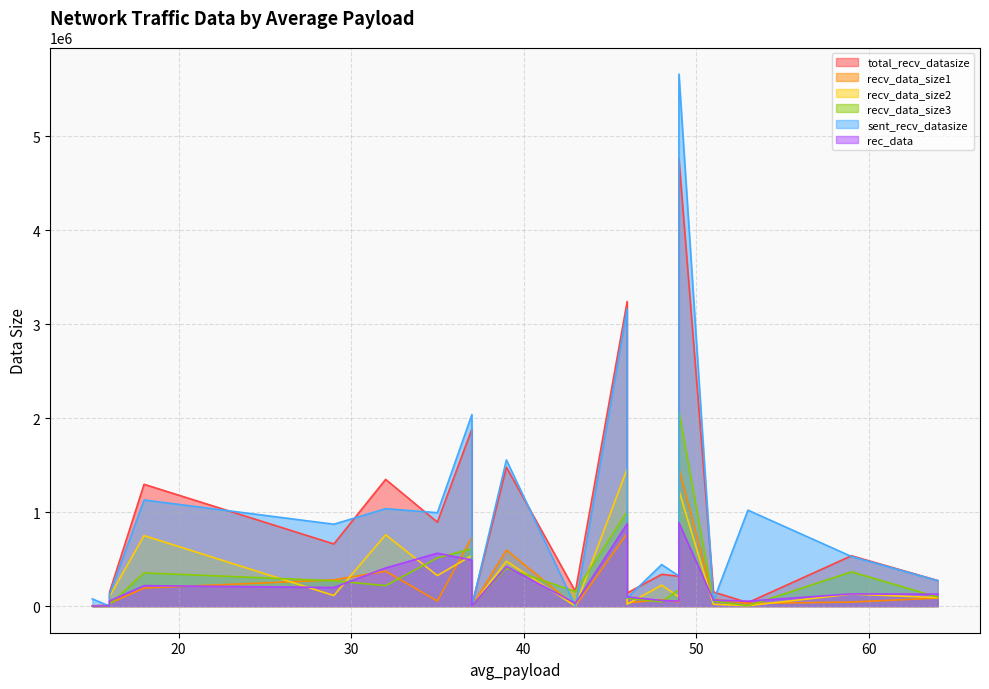

What are all the series names shown in the legend?

total_recv_datasize, recv_data_size1, recv_data_size2, recv_data_size3, sent_recv_datasize, rec_data